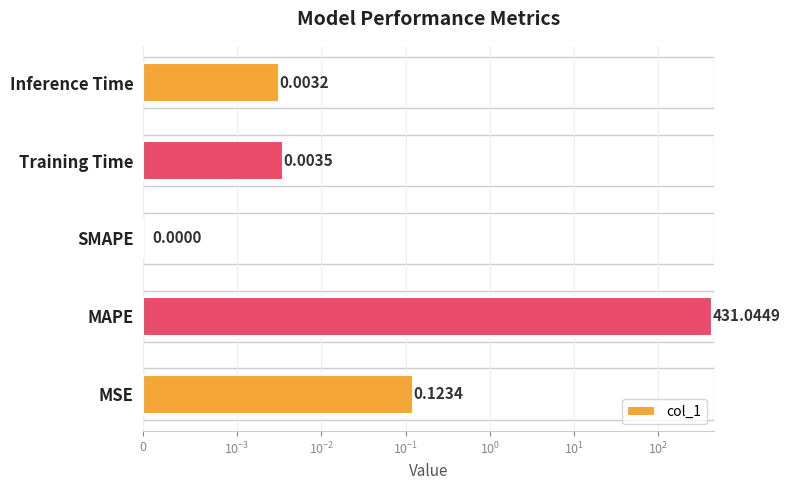

Reading left to right, transcribe all the data shown in this chart.

0.1	431.0	0.0	0.0	0.0